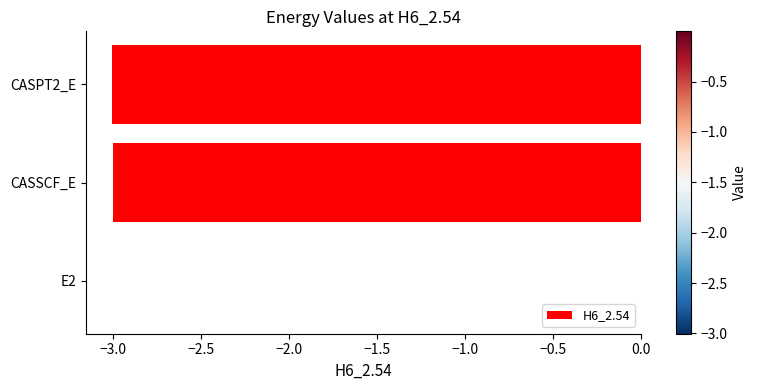

At which label is the value closest to -1?

E2